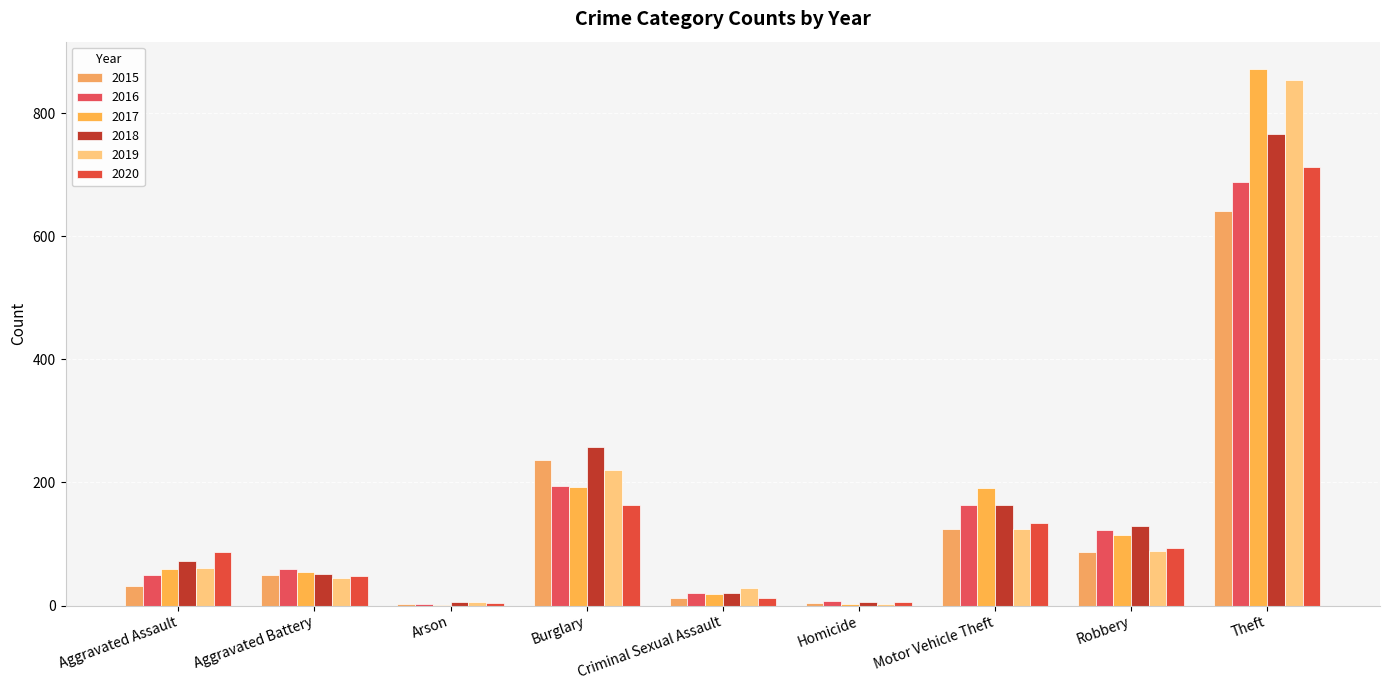

What is the label of the 5th bar from the right?

Criminal Sexual Assault